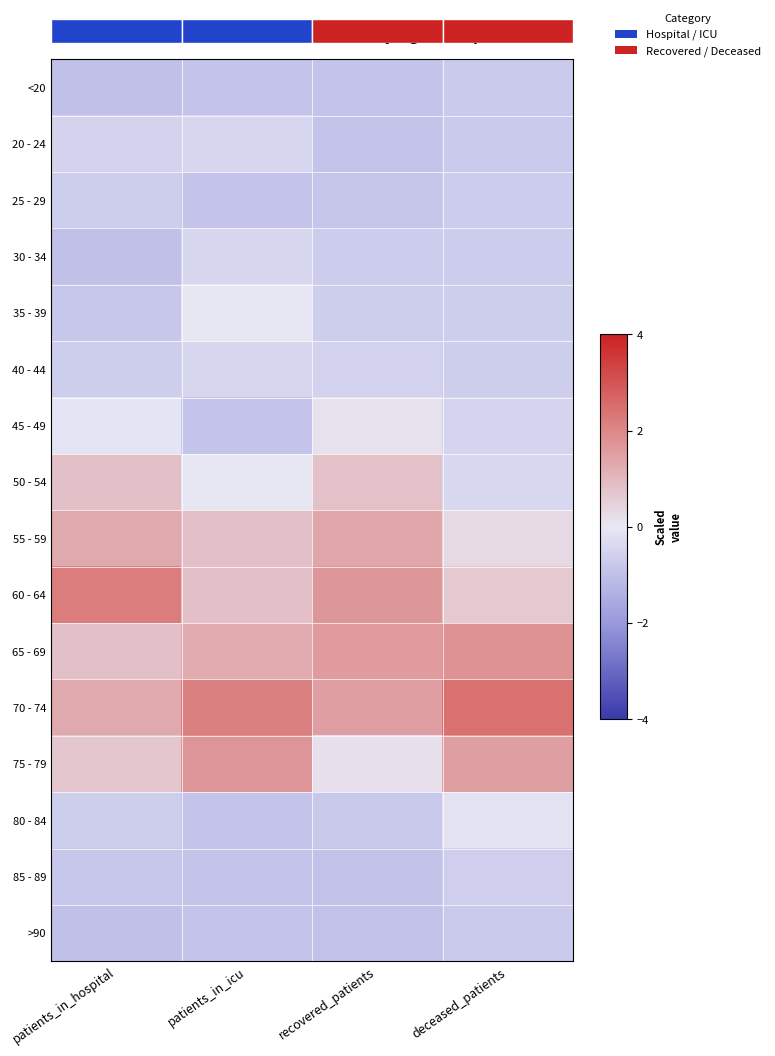

What is the smallest value displayed?

-1.0